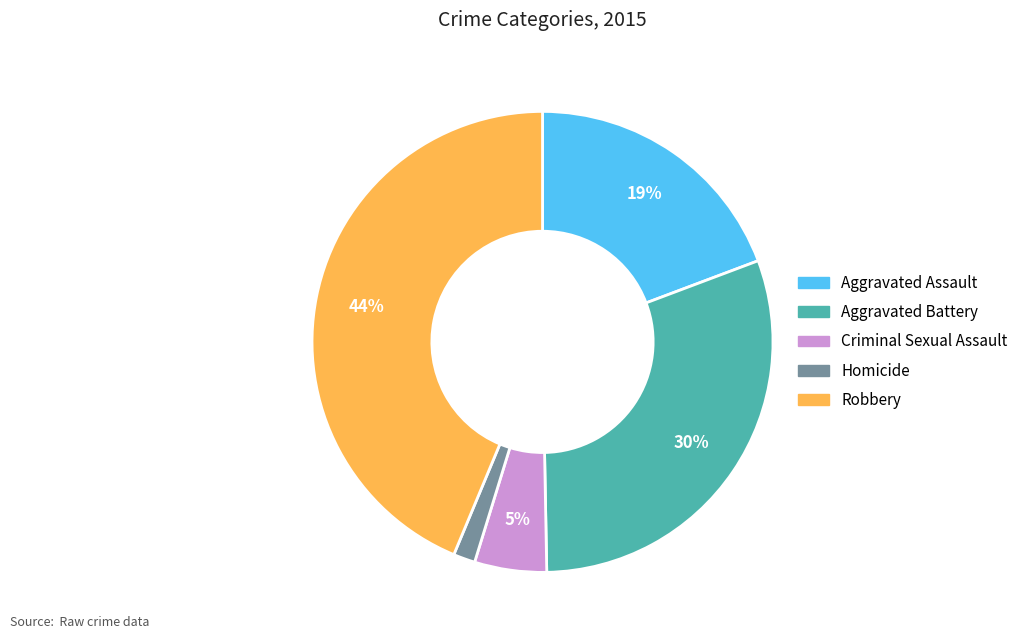

Do Aggravated Assault and Robbery together represent more than half of the pie?

Yes